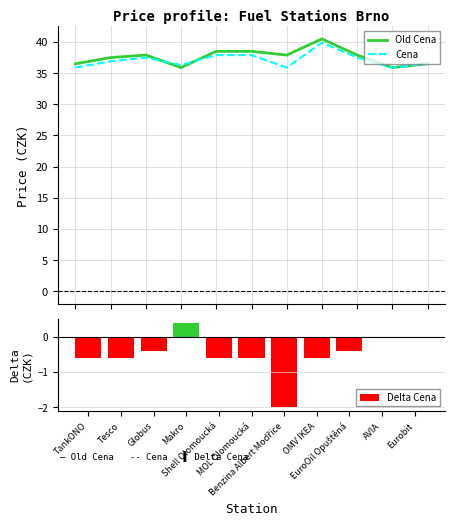

Reading left to right, list all the values displayed in this chart.

Old Cena: 36.5	37.5	37.9	35.9	38.5	38.5	37.9	40.5	37.9	35.9	36.5
Cena: 35.9	36.9	37.5	36.3	37.9	37.9	35.9	39.9	37.5	35.9	36.5
Delta Cena: -0.6	-0.6	-0.4	0.4	-0.6	-0.6	-2.0	-0.6	-0.4	0.0	-0.0